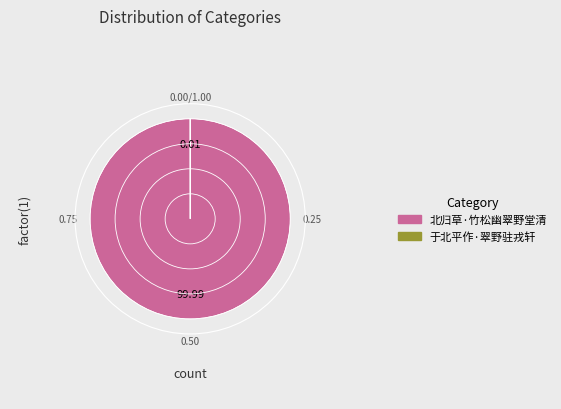

Does 北归草·竹松幽翠野堂清 account for over 50% of the chart?

Yes